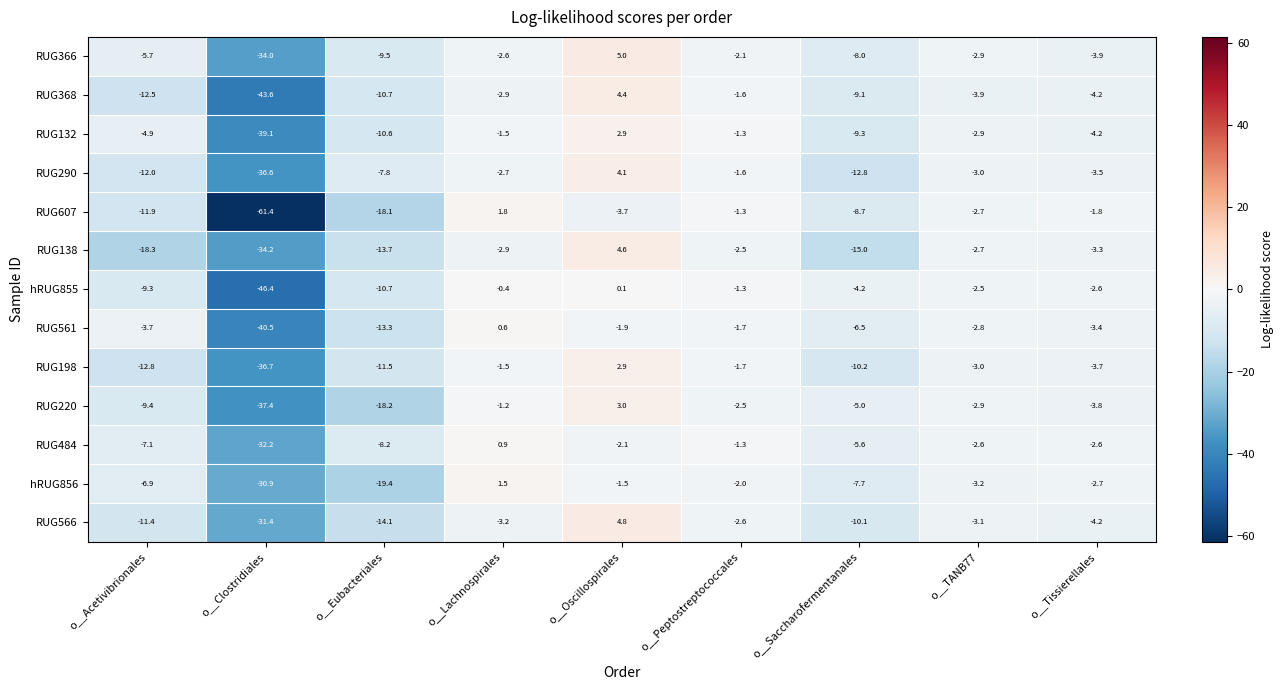

At which category does the chart reach its peak across all series?

o__Oscillospirales